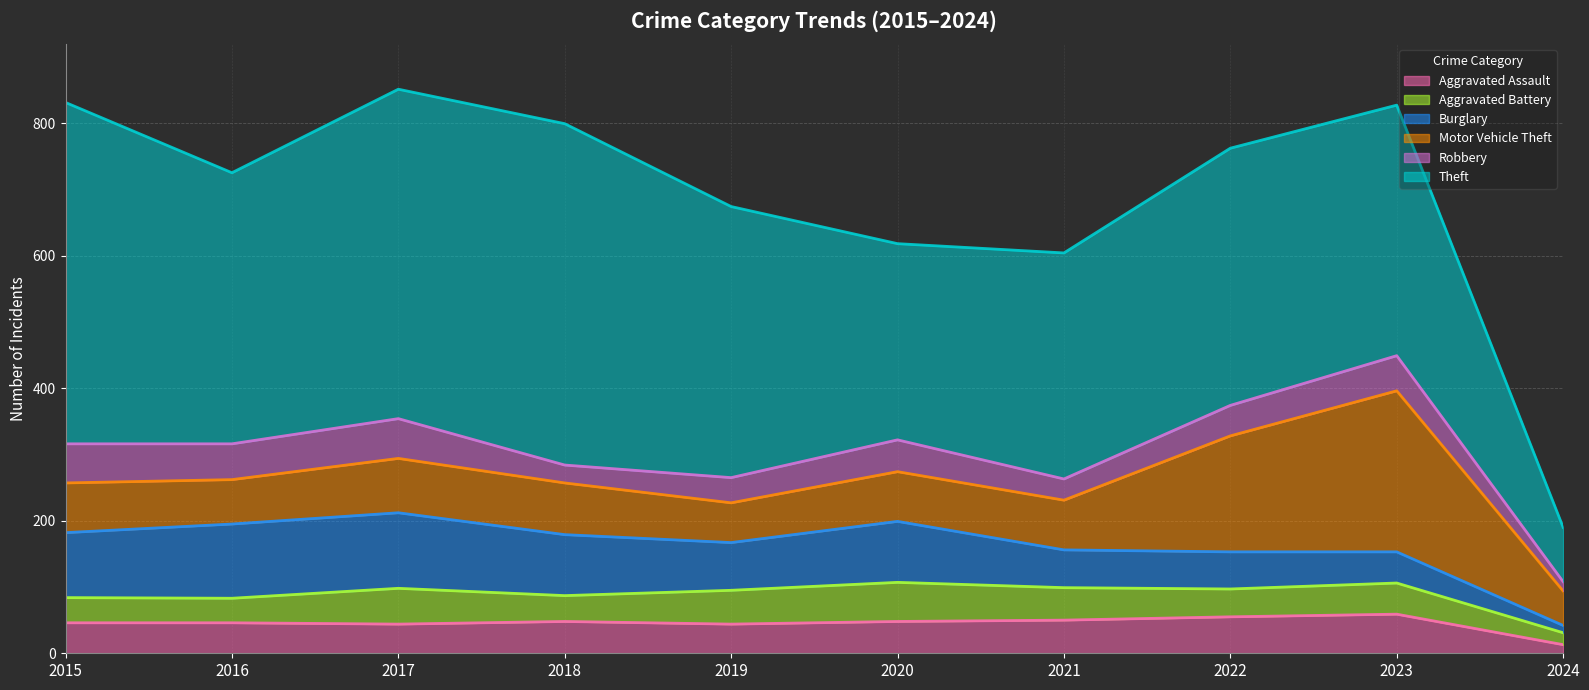

The value of Aggravated Assault at 2018 is 75. True or false?

False